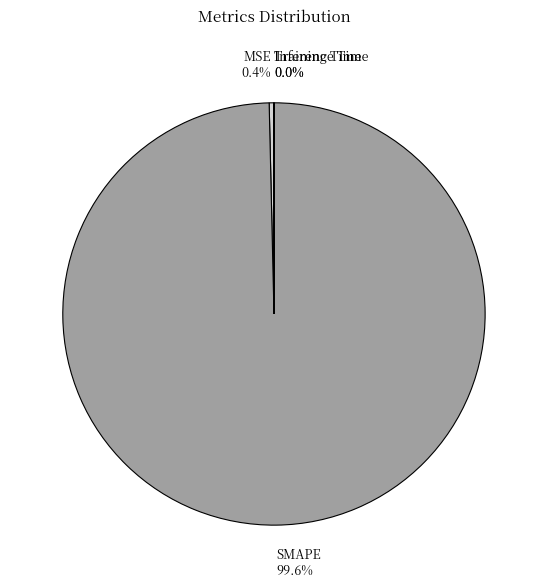

Which category has the biggest portion of the pie?

SMAPE